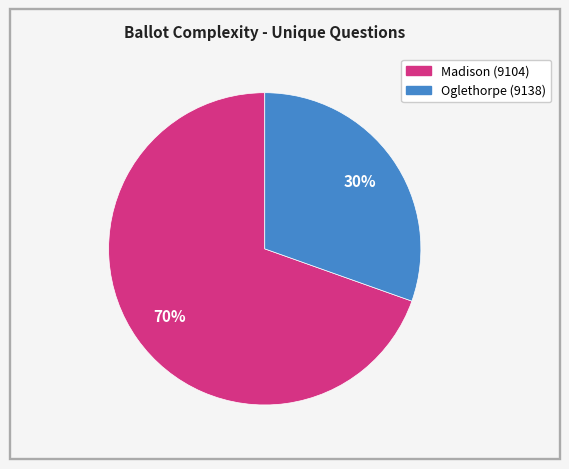

How many slices are in this pie chart?

2